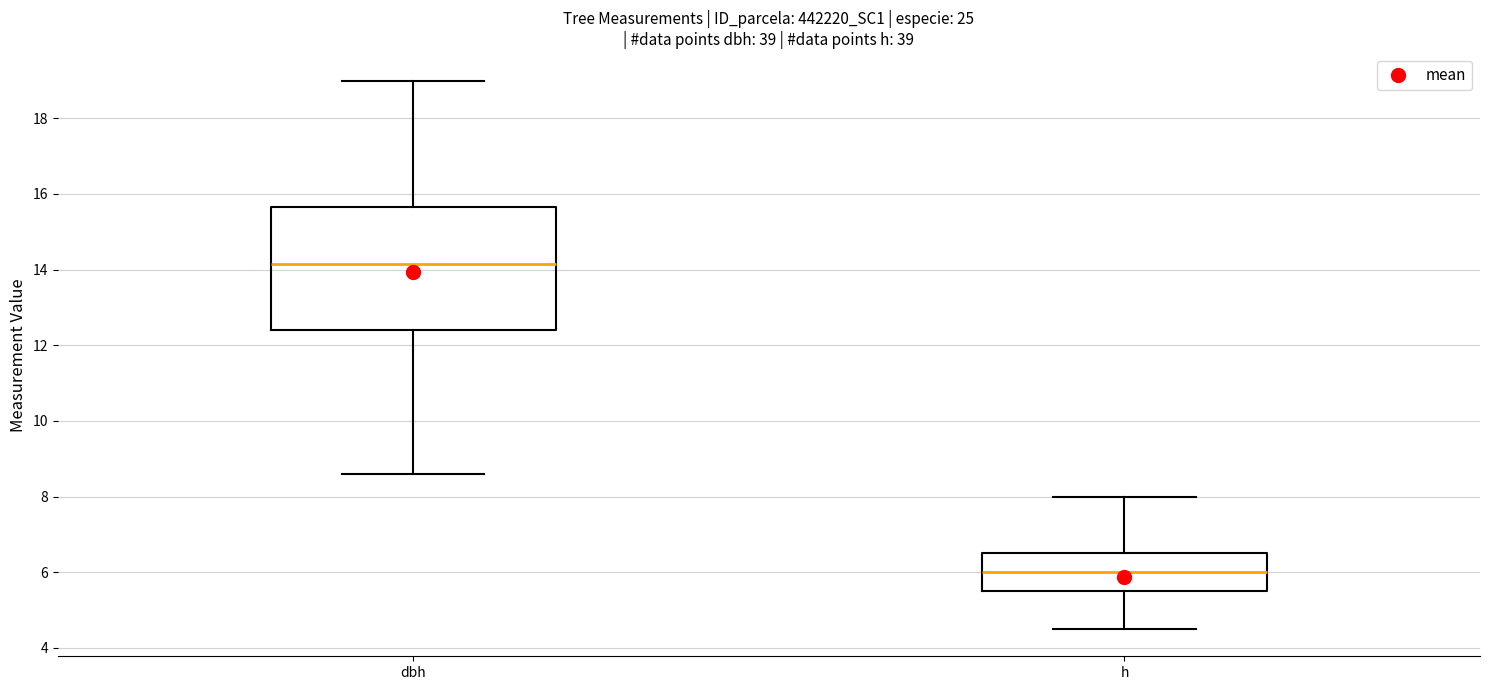

Reading left to right, transcribe this box plot: for each box, give where its median line is, the range the box spans, and where its two whiskers end, as read against the y-axis. The values are not printed on the chart, so give them approximately, as read against the axis.

dbh: median 14.2, box 12.4 to 15.6, whiskers 8.6 to 19.0
h: median 6.0, box 5.6 to 6.6, whiskers 4.6 to 8.0